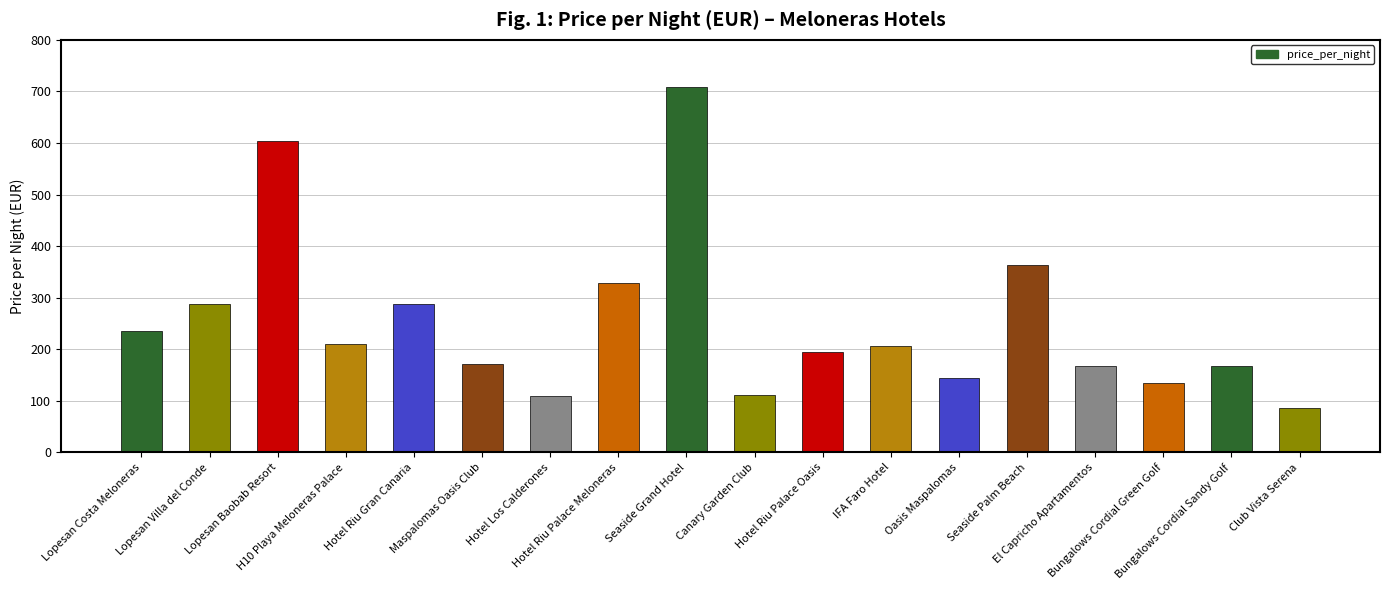

What is the change in value from H10 Playa Meloneras Palace to Seaside Palm Beach?

+152